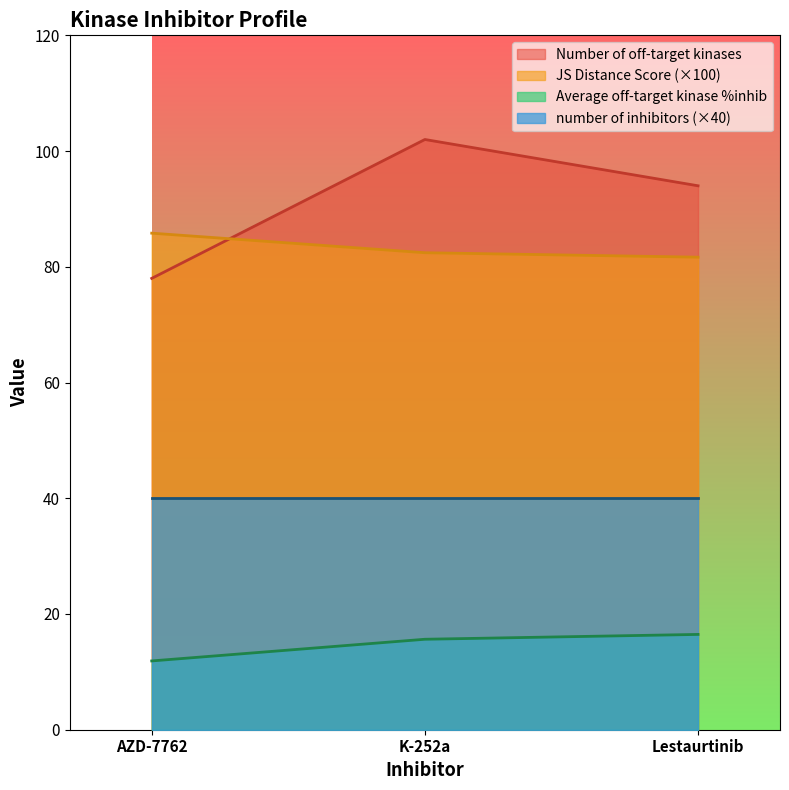

At which label does Number of off-target kinases reach its peak?

K-252a